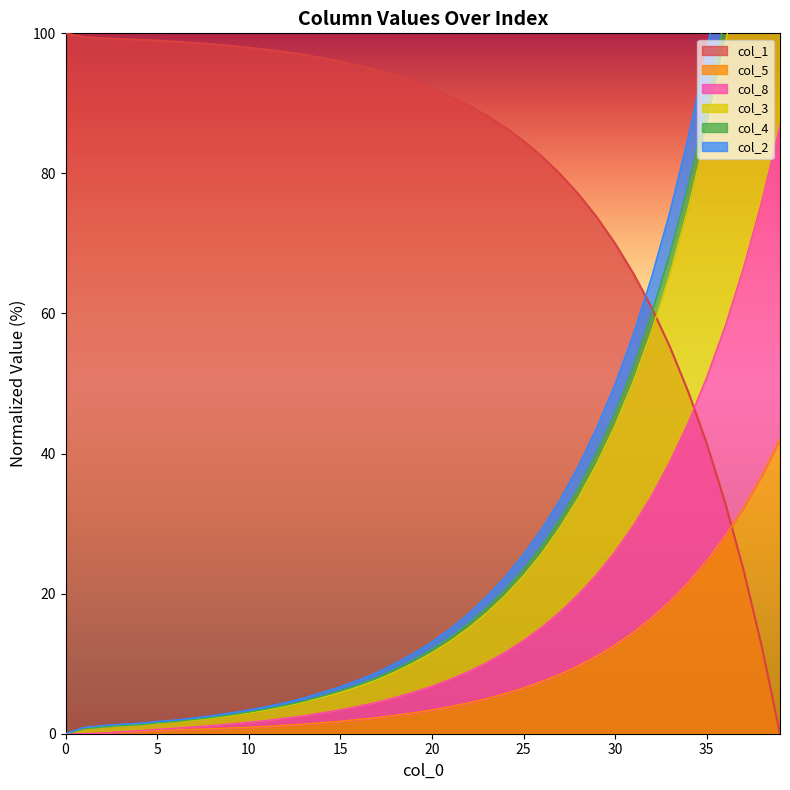

True or false: col_8 has more than 2 interior local peaks.

False